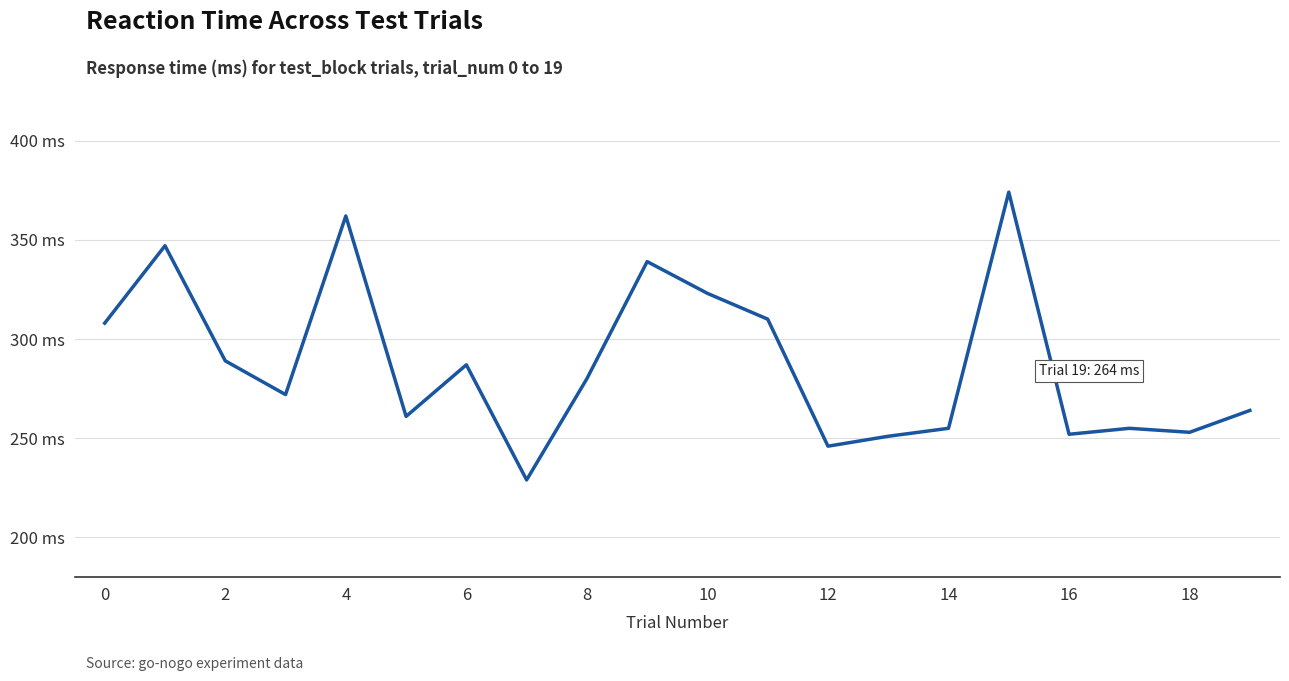

Does the chart display data point markers on the line(s)?

No